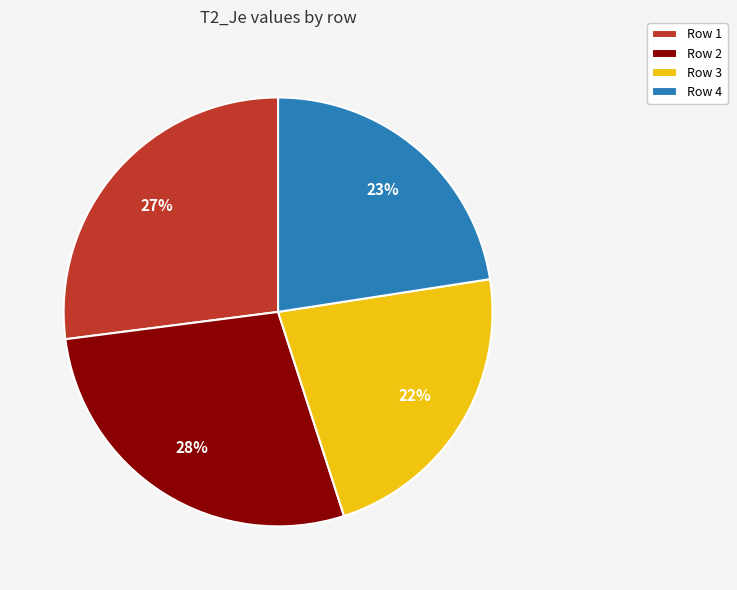

How many slices are in this pie chart?

4